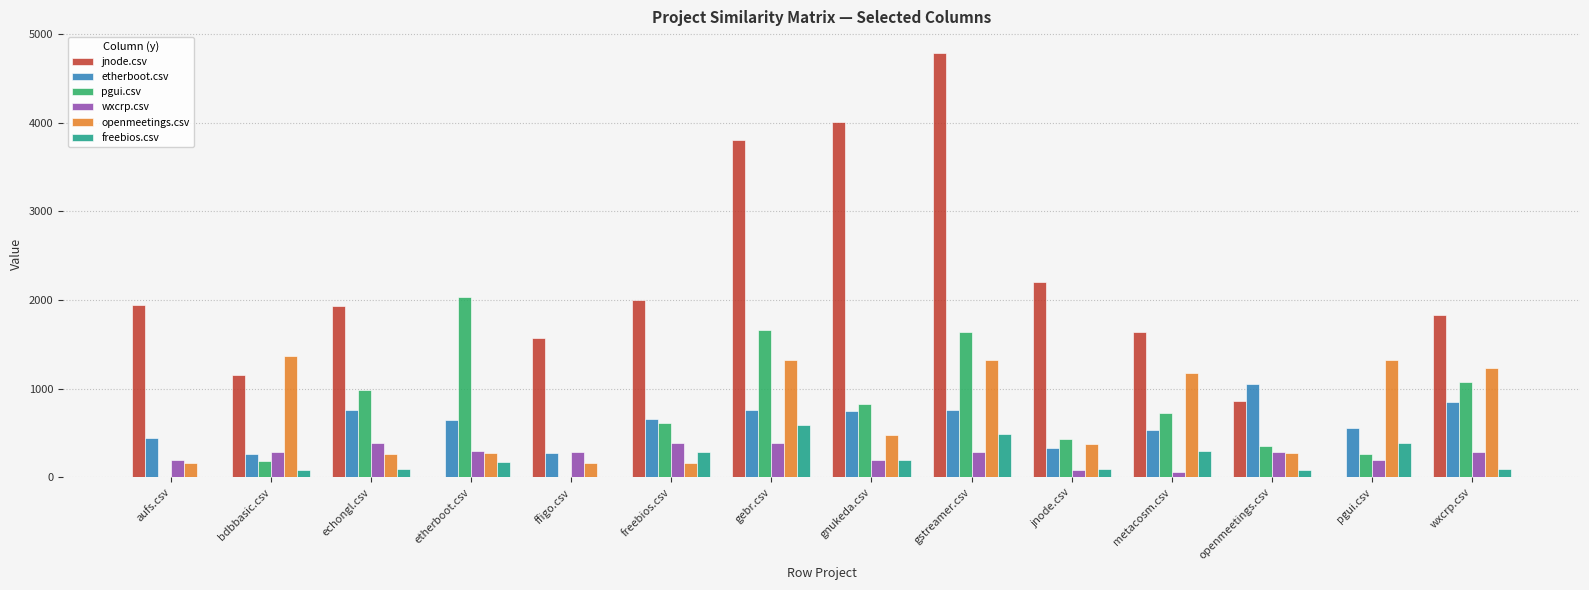

What is the maximum value for freebios.csv?

586.0